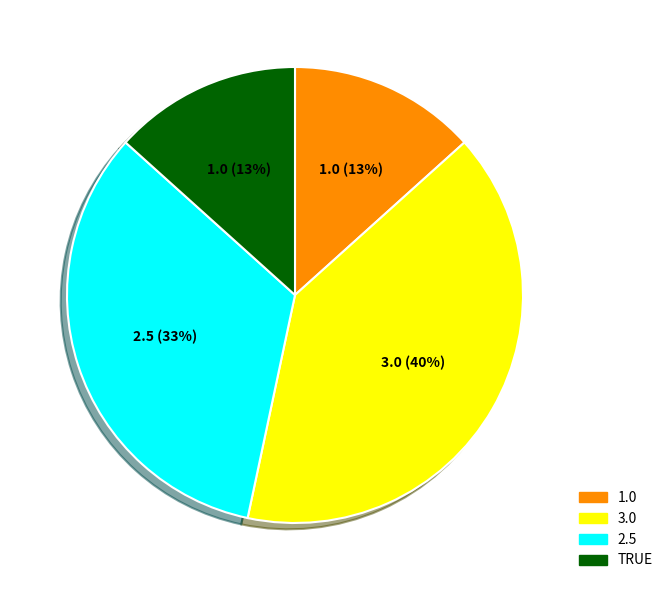

Between TRUE and 2.5, which is larger?

2.5